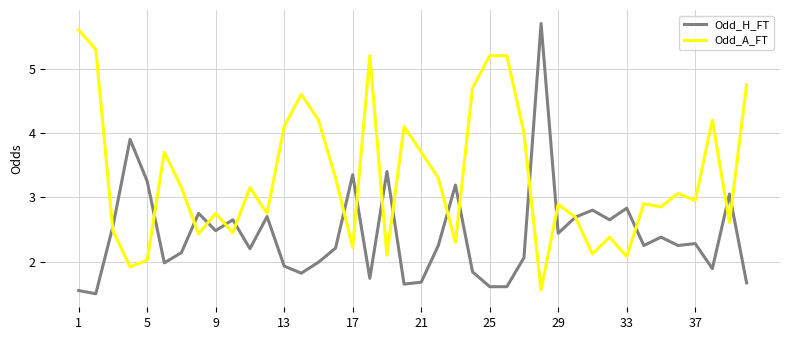

How many lines are shown in the chart?

2